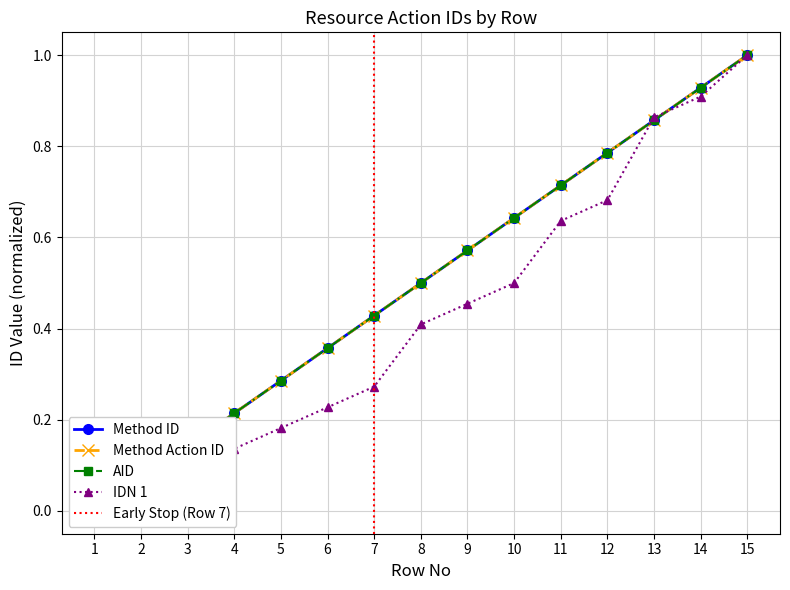

Is the value of IDN 1 at 9 greater than the value of AID at 14?

No